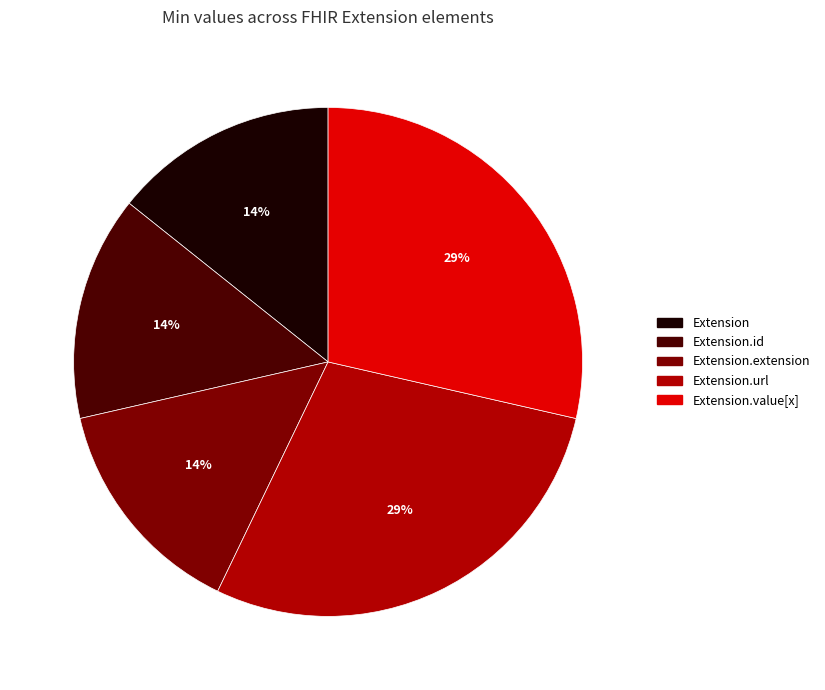

Between Extension.value[x] and Extension.id, which is larger?

Extension.value[x]